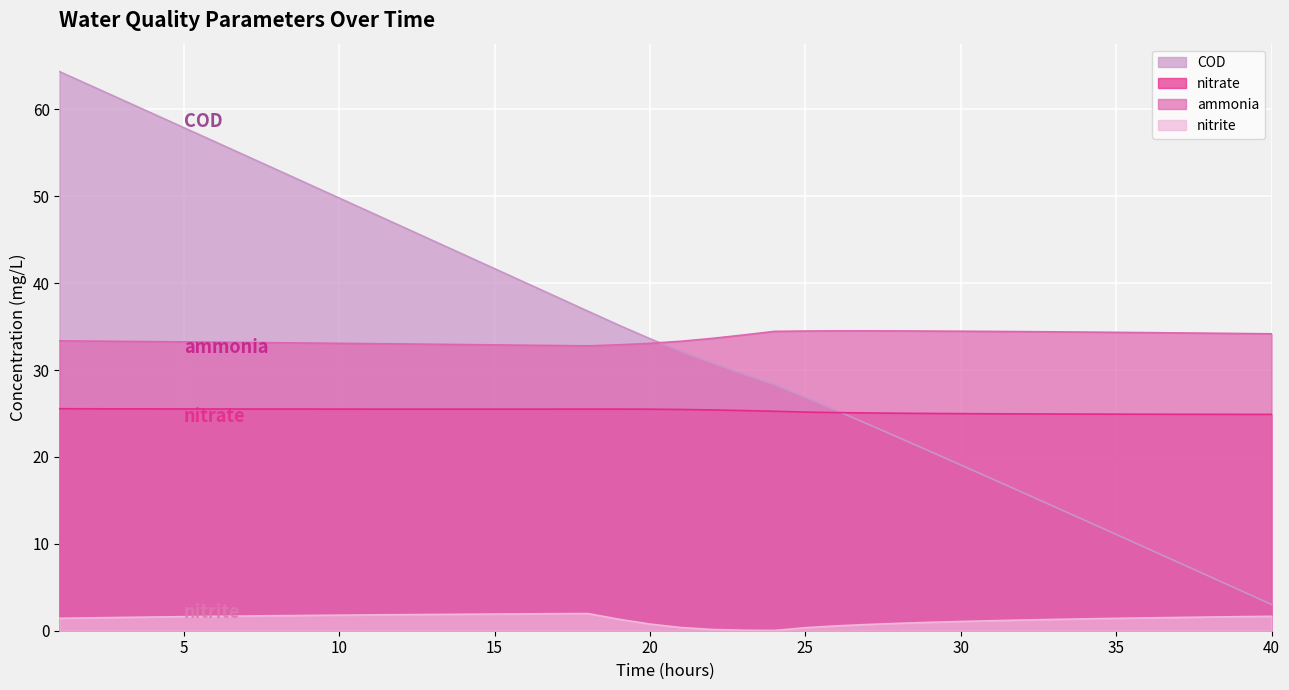

Is it true that nitrate equals 25.6 at 0?

True